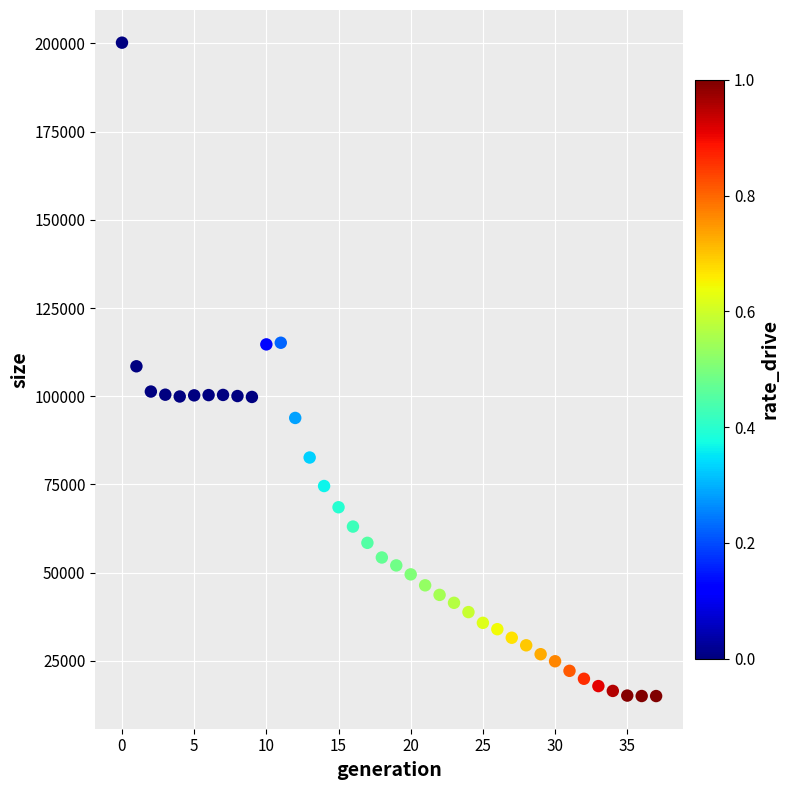

What is the range of Y values (max minus min)?

185227